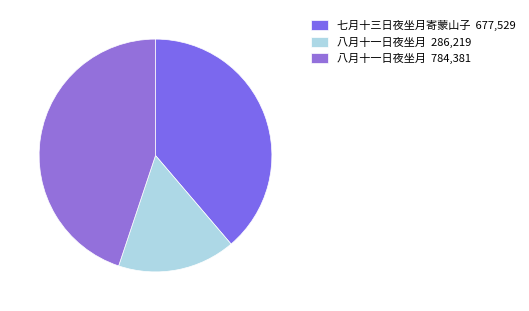

Which slice is the smallest?

八月十一日夜坐月 286,219